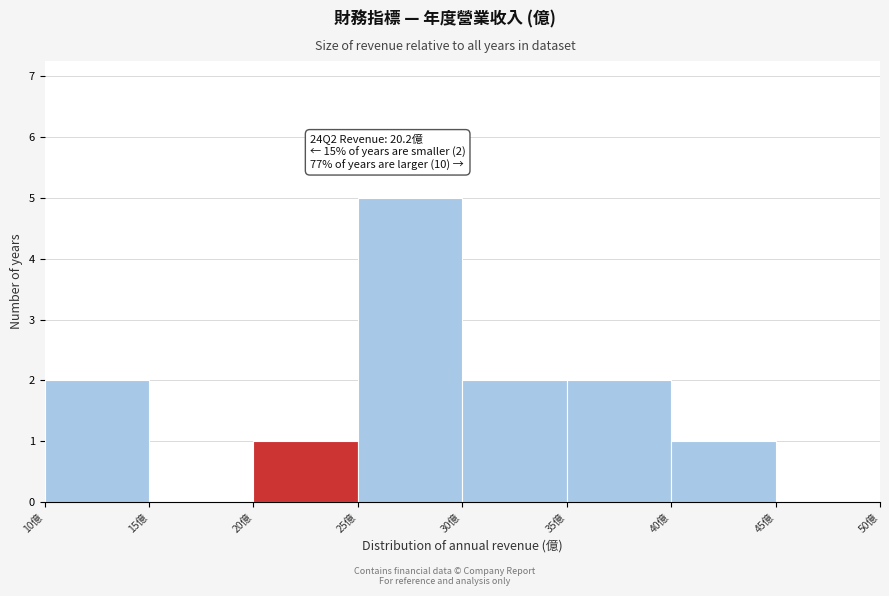

Which range on the x-axis has the tallest bar?

25 to 30